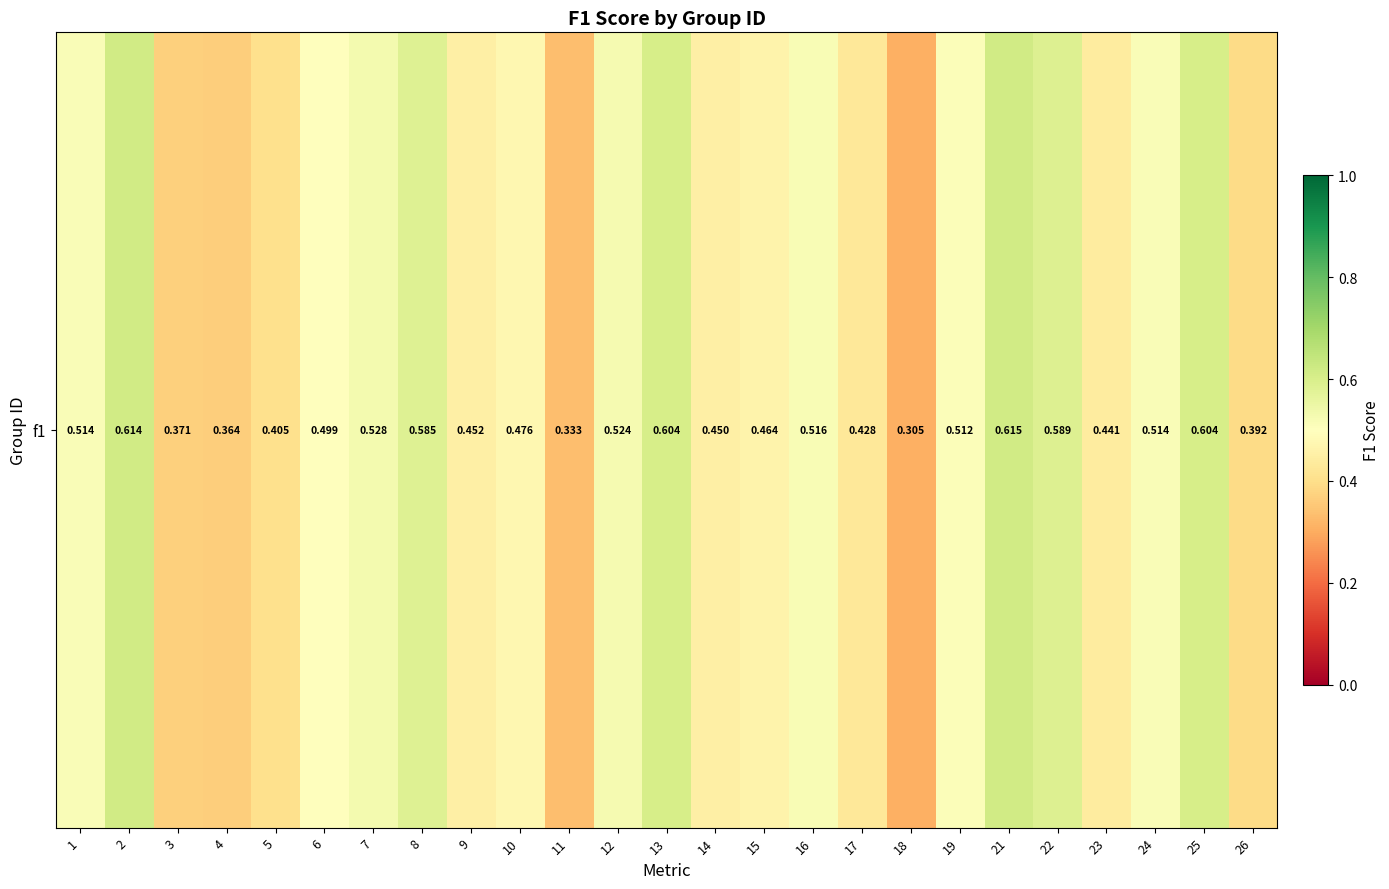

What is the minimum value shown in the chart?

0.3